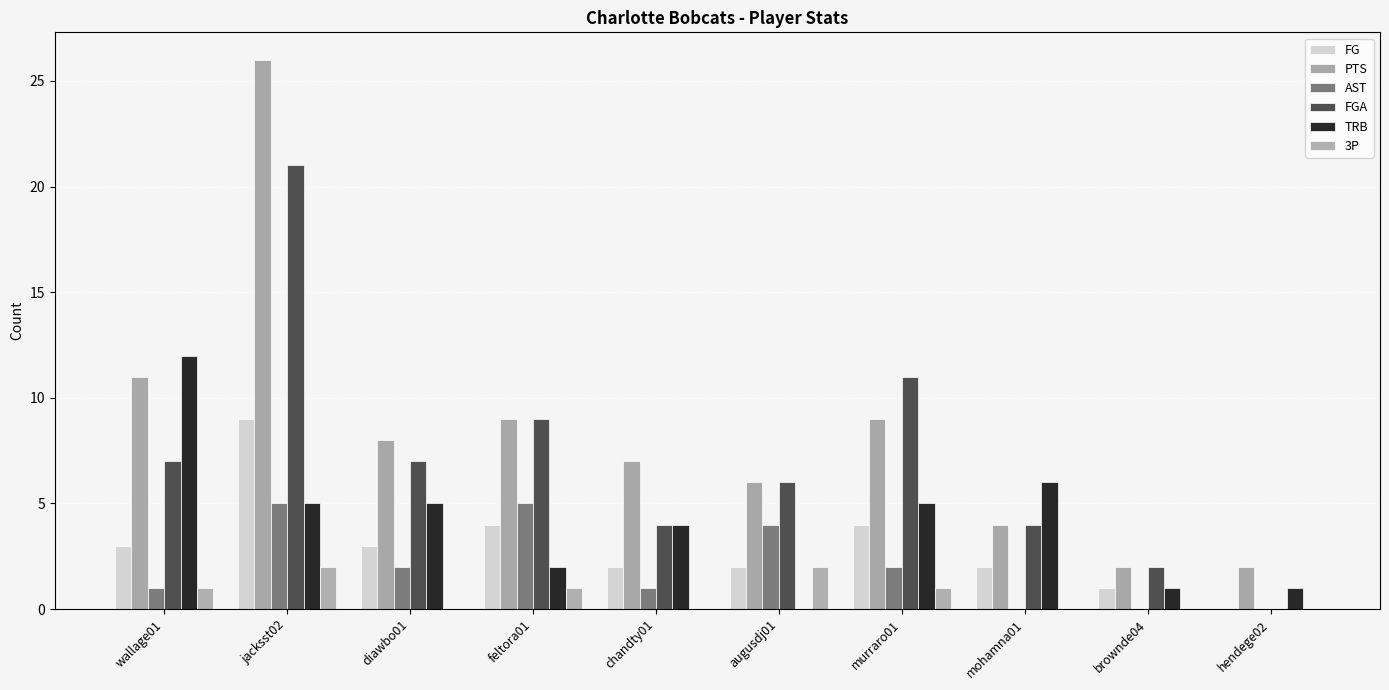

How many groups of bars are there?

10